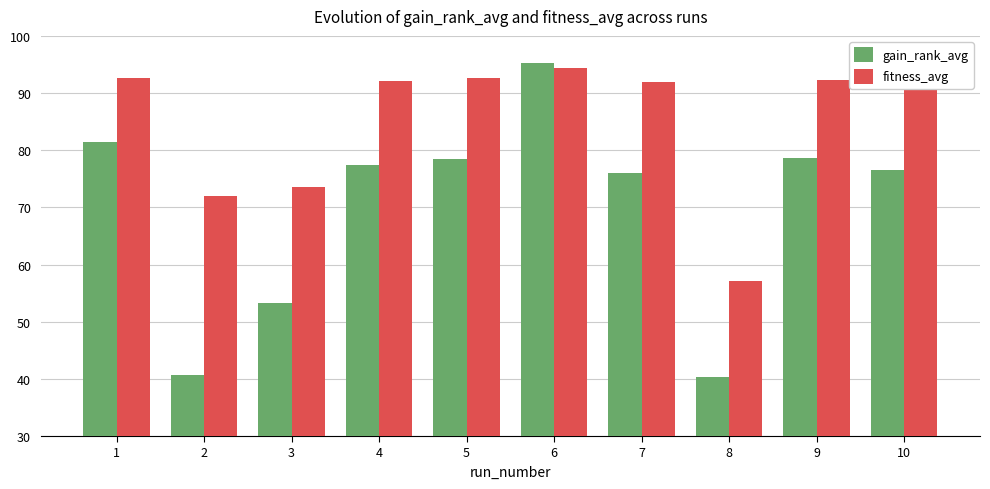

How many bars are there in total?

20